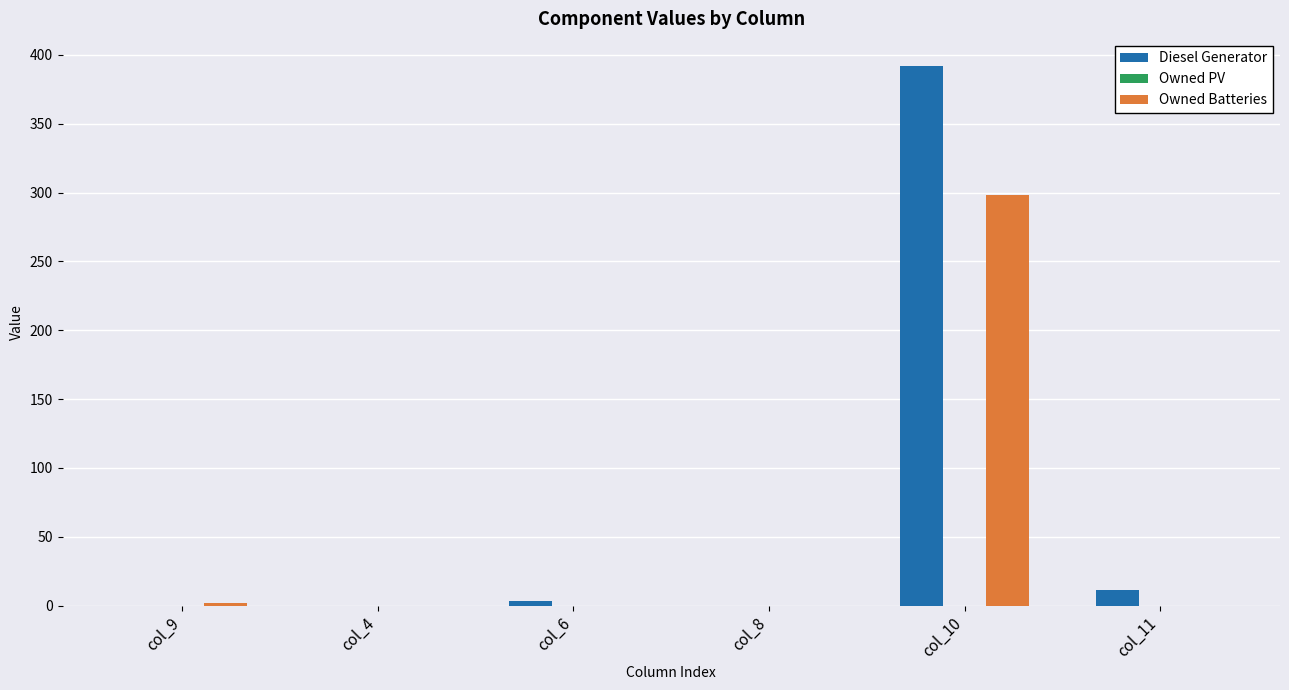

Does the chart contain stacked bars?

No